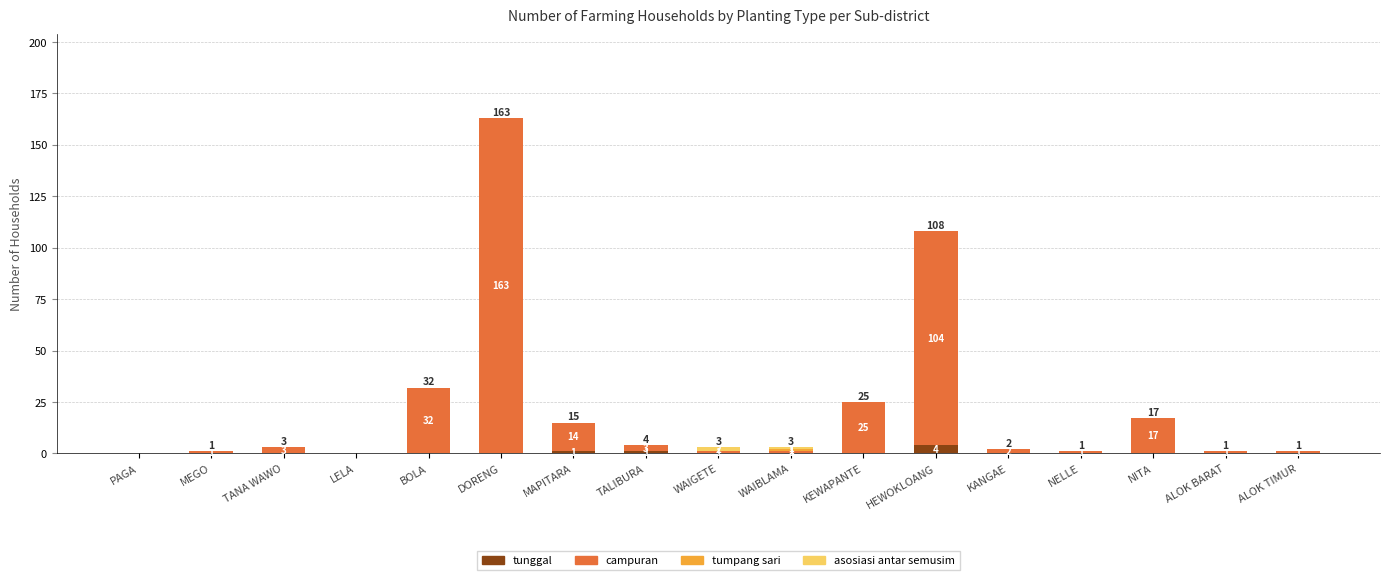

What is the total value across all series at WAIGETE?

3